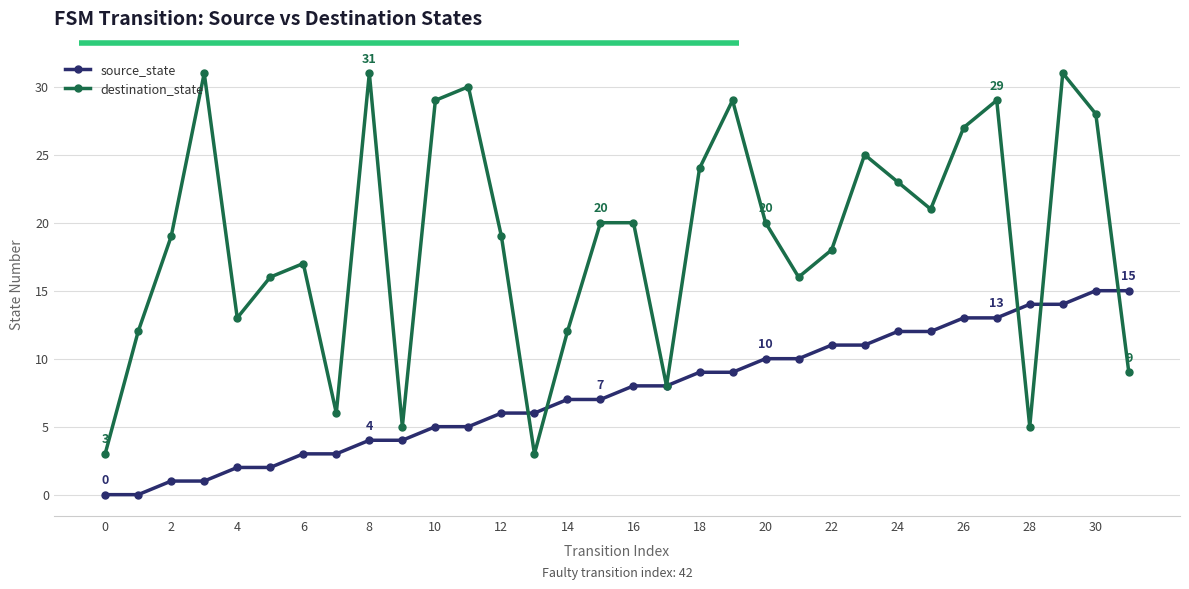

What is the difference between the maximum and minimum values in the destination_state series?

28